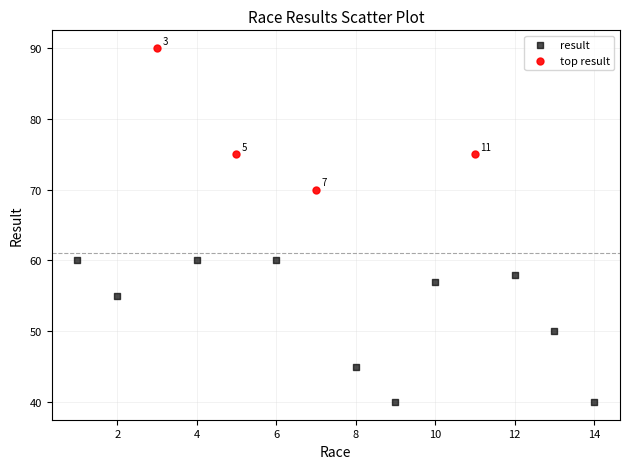

Which series contains the highest Y value?

top result